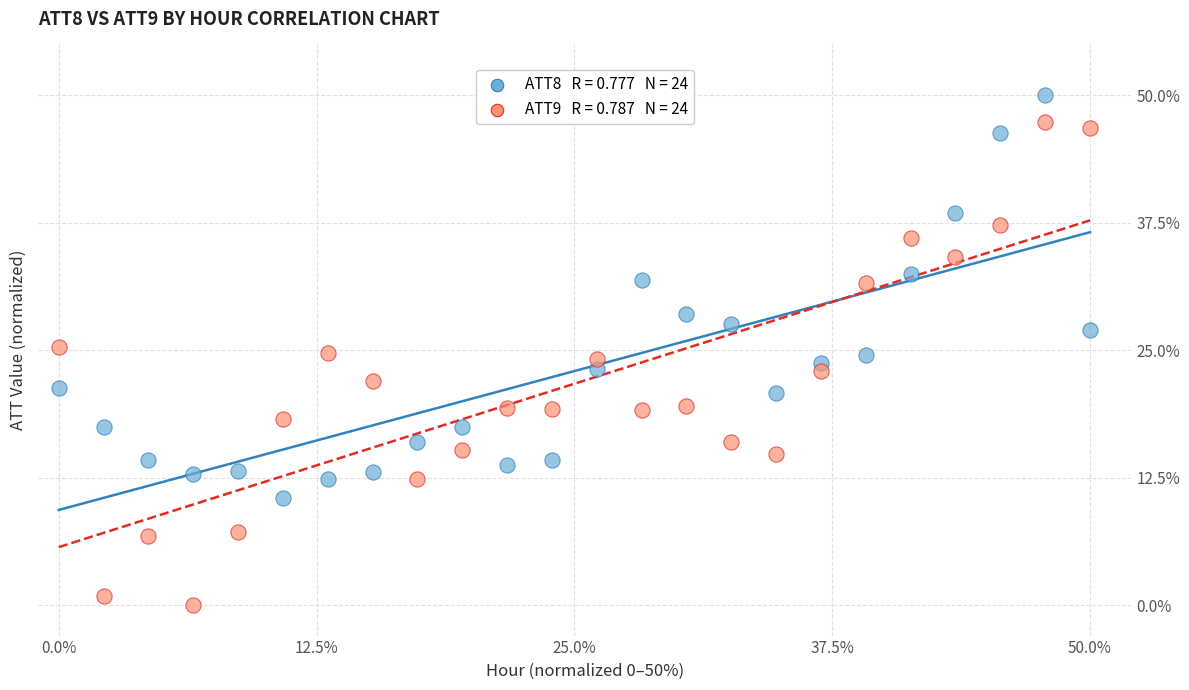

Across all data points, what is the range of Y values (max minus min)?

50.0